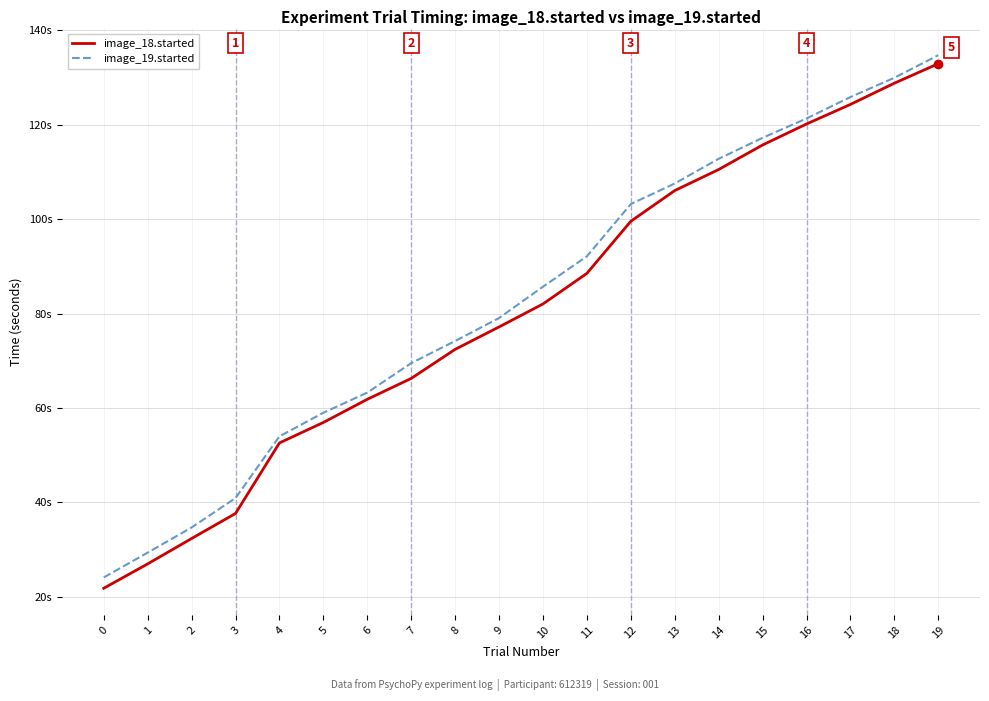

Reading right to left, what are all the values shown in this chart?

image_18.started: 19=132.9	18=128.8	17=124.3	16=120.1	15=115.7	14=110.5	13=106.0	12=99.5	11=88.5	10=82.0	9=77.2	8=72.4	7=66.3	6=61.8	5=56.9	4=52.6	3=37.7	2=32.4	1=27.0	0=21.8
image_19.started: 19=134.7	18=129.9	17=125.8	16=121.3	15=117.2	14=112.8	13=107.5	12=103.2	11=92.1	10=85.7	9=79.0	8=74.2	7=69.5	6=63.2	5=59.0	4=54.0	3=40.9	2=34.7	1=29.4	0=24.1